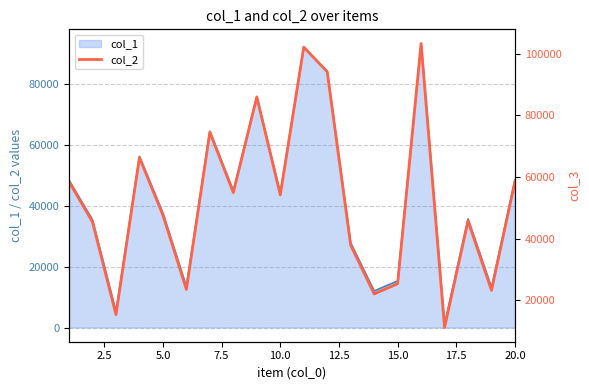

How many lines are shown in the chart?

1